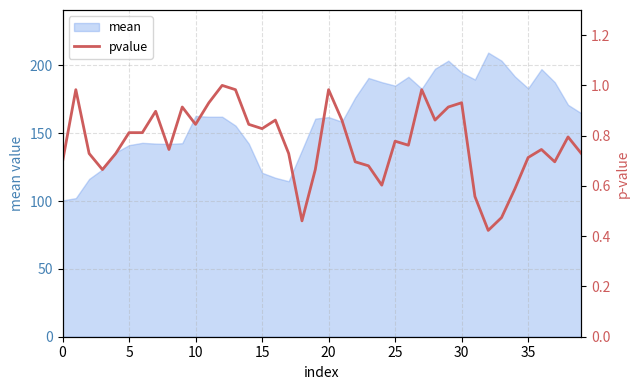

True or false: the data shows 0.7 at 17.

True